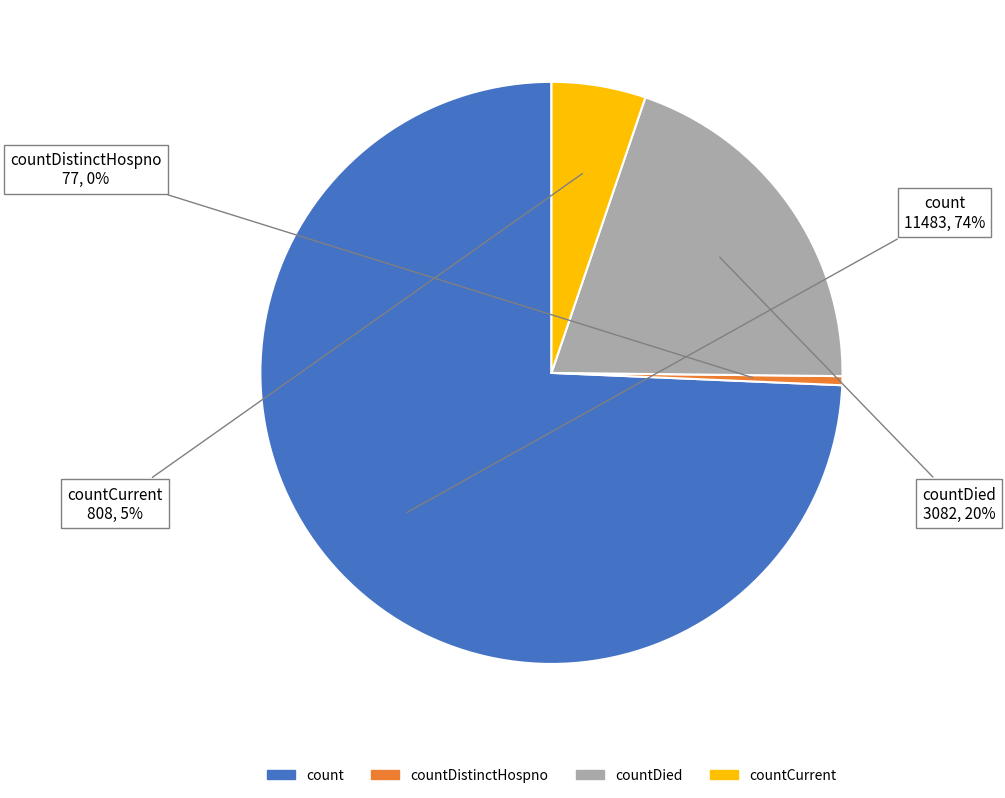

Count the number of slices in the pie.

4